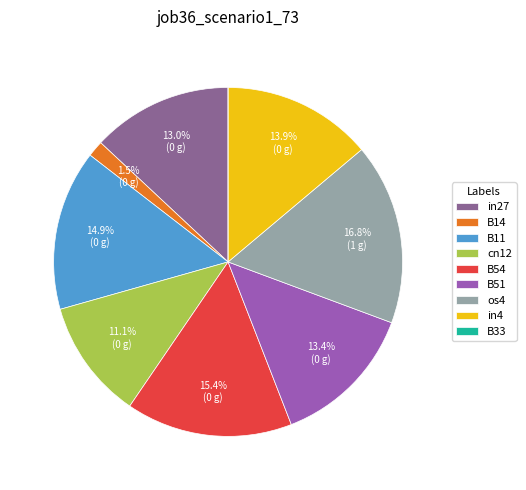

To the nearest percent, what portion does cn12 represent?

11%